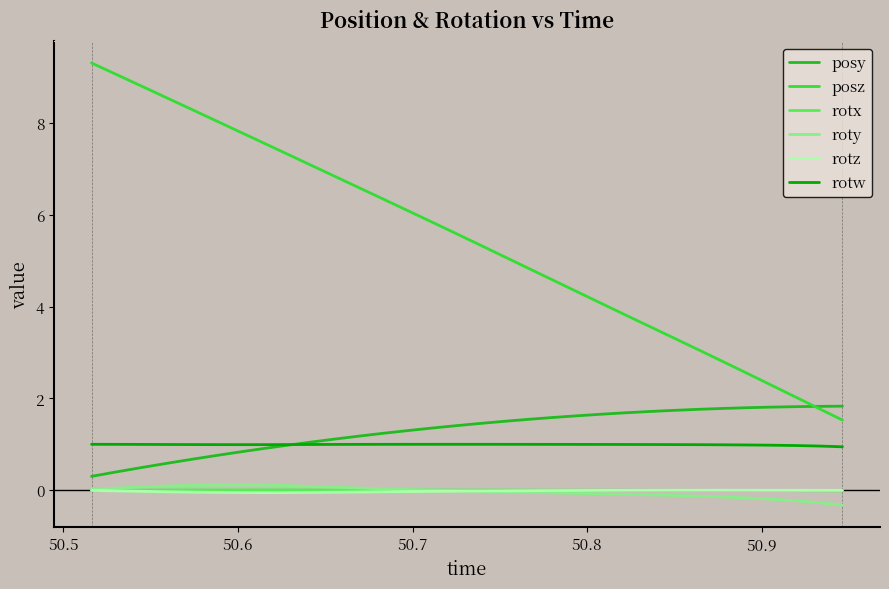

True or false: rotz and posz cross at least once.

False